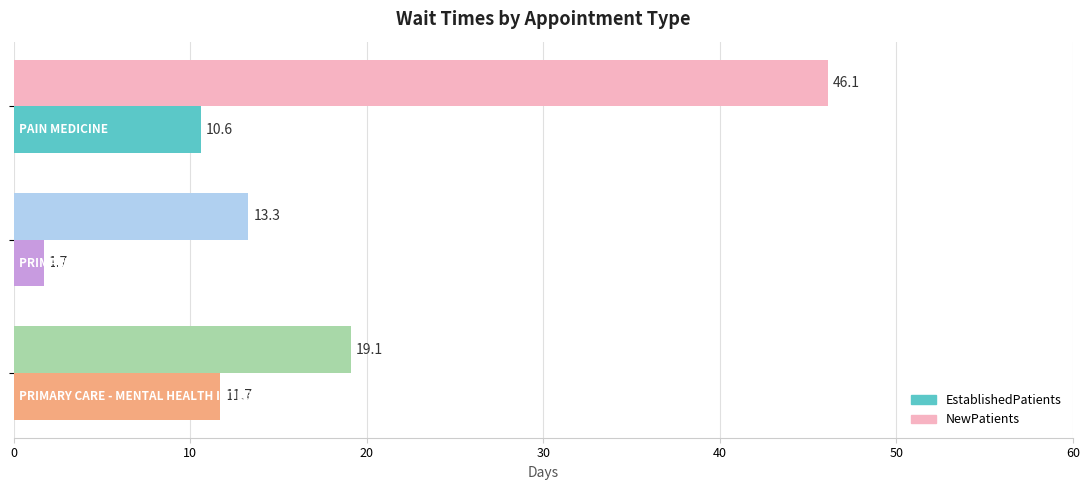

What is the highest value of the EstablishedPatients series?

11.7